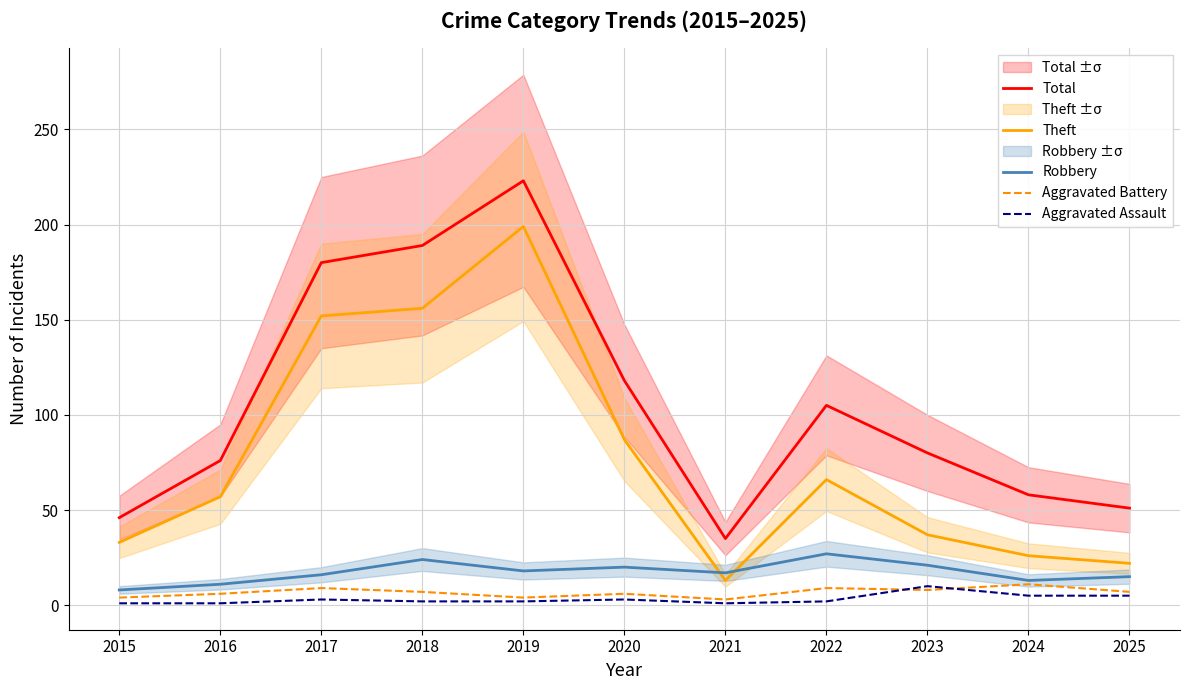

The value of Total at 2023 is 139. True or false?

False